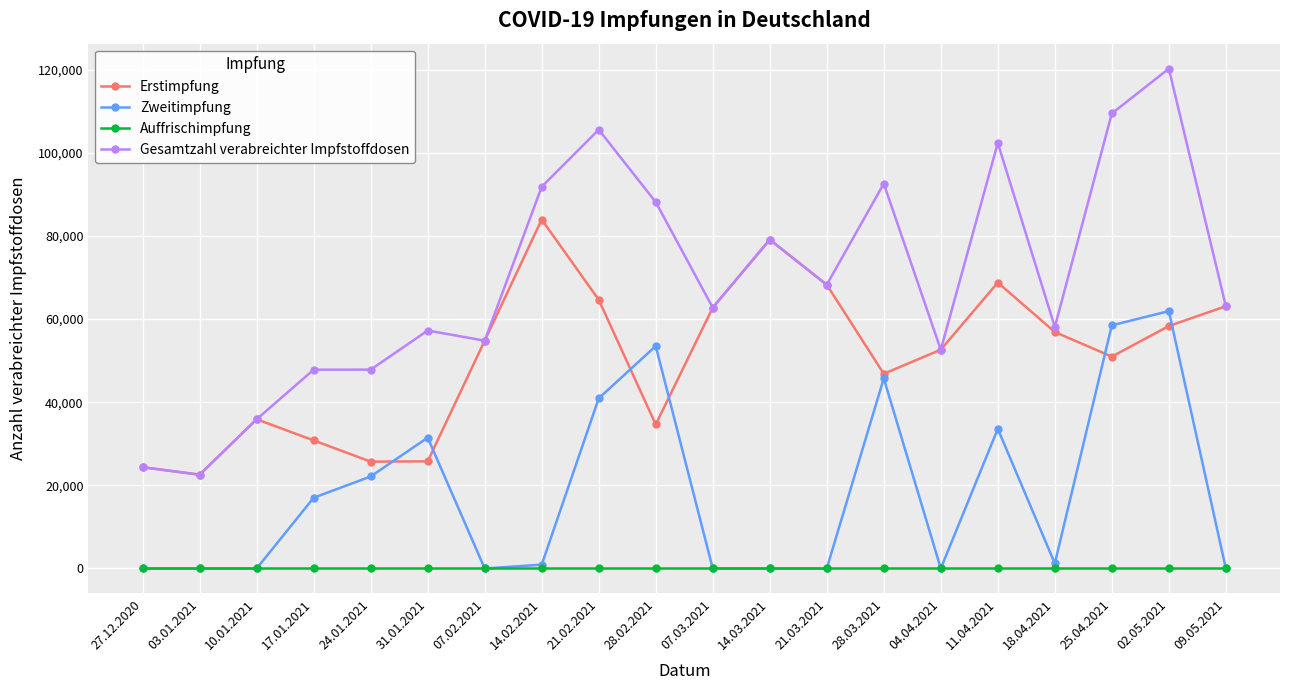

What position from the right is 25.04.2021?

3